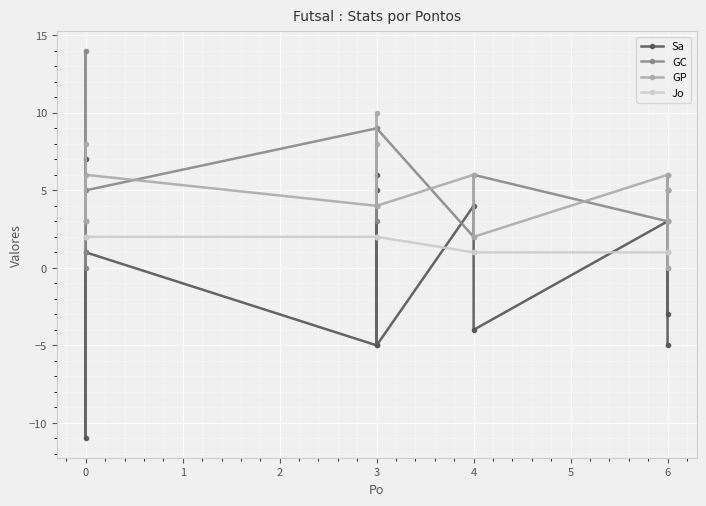

True or false: Sa has a value of -1 at 11.

False